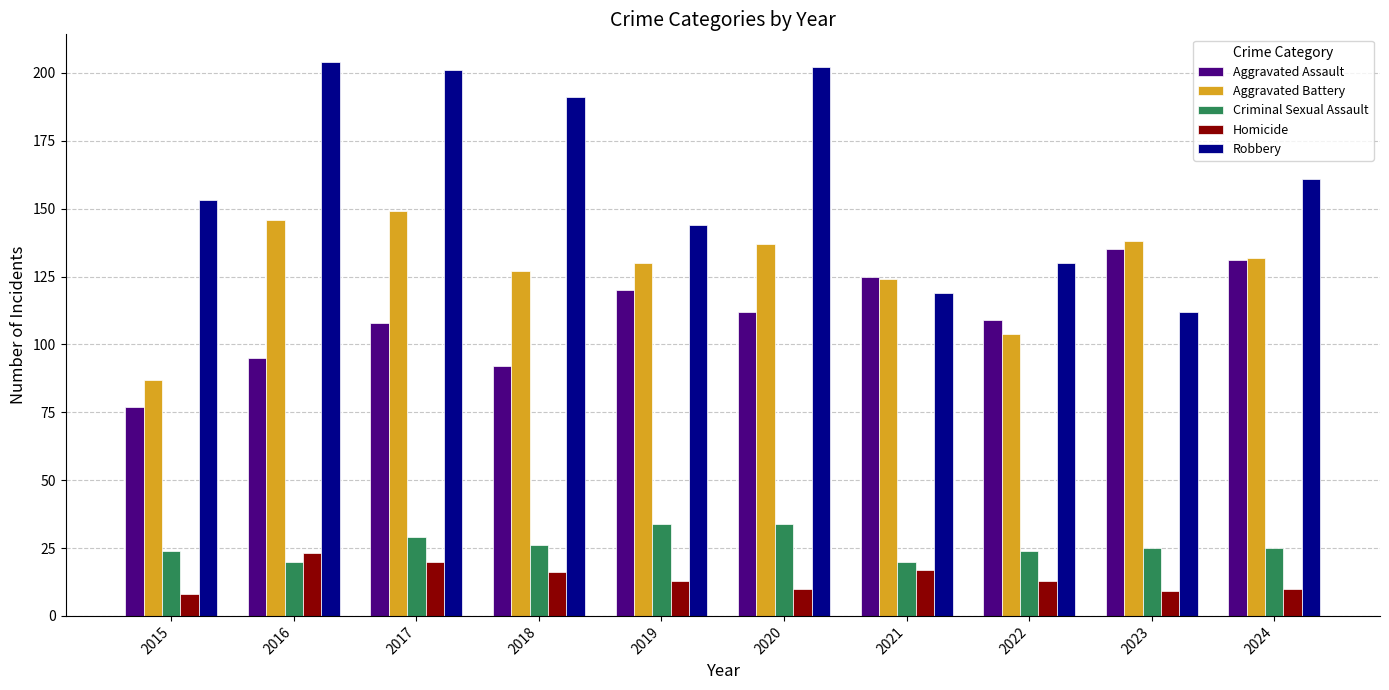

What is the difference between the highest and lowest values at 2023?

129